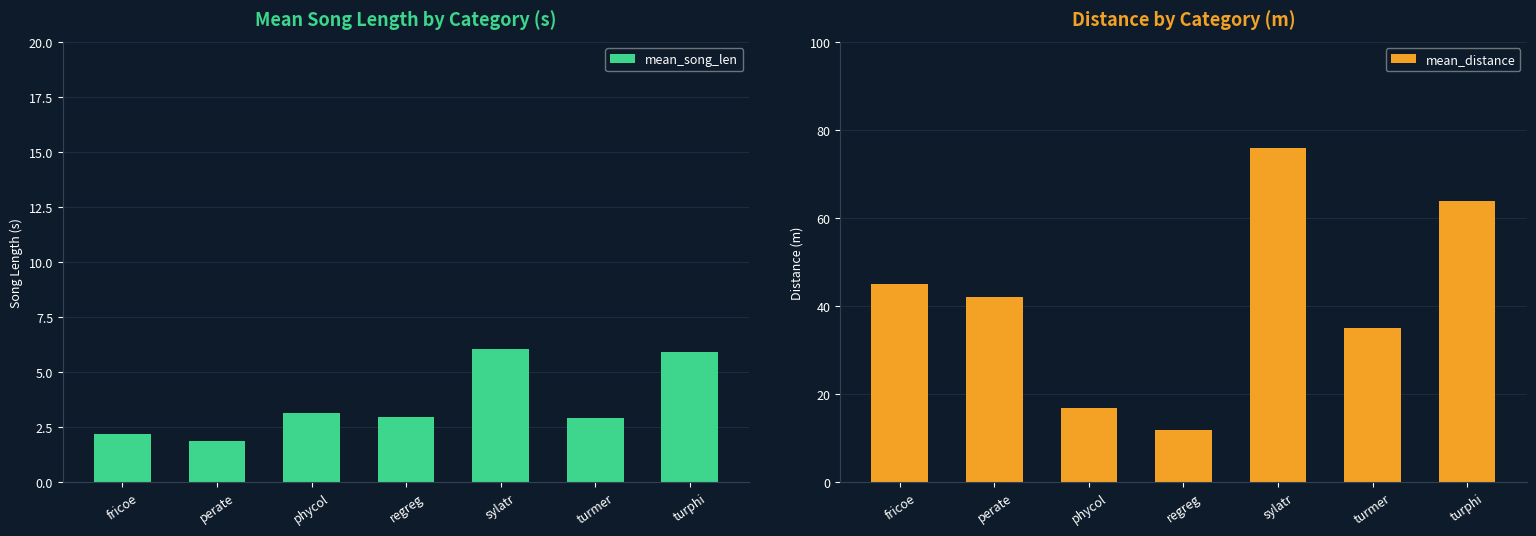

List the series in order of their peak value, lowest first.

mean_song_len, mean_distance